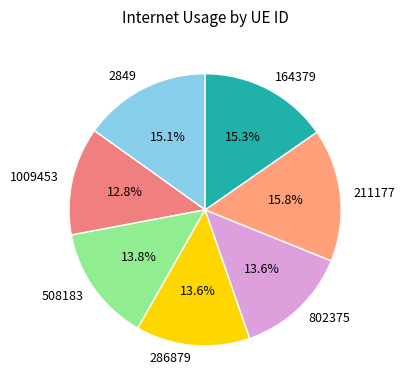

How many slices are in this pie chart?

7